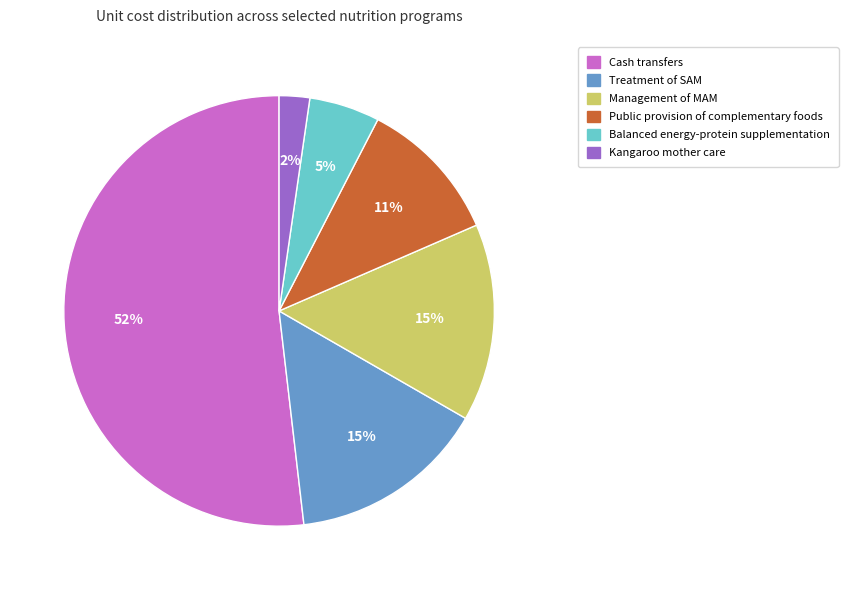

Which slice is the largest?

Cash transfers